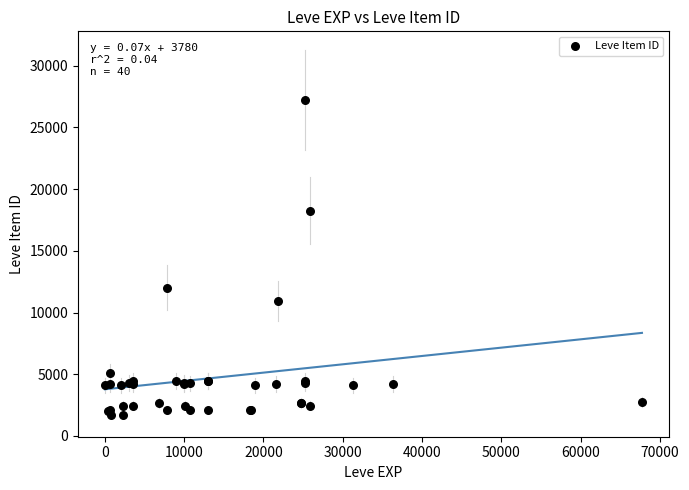

What Y value in the scatter plot is closest to 14448?

12018